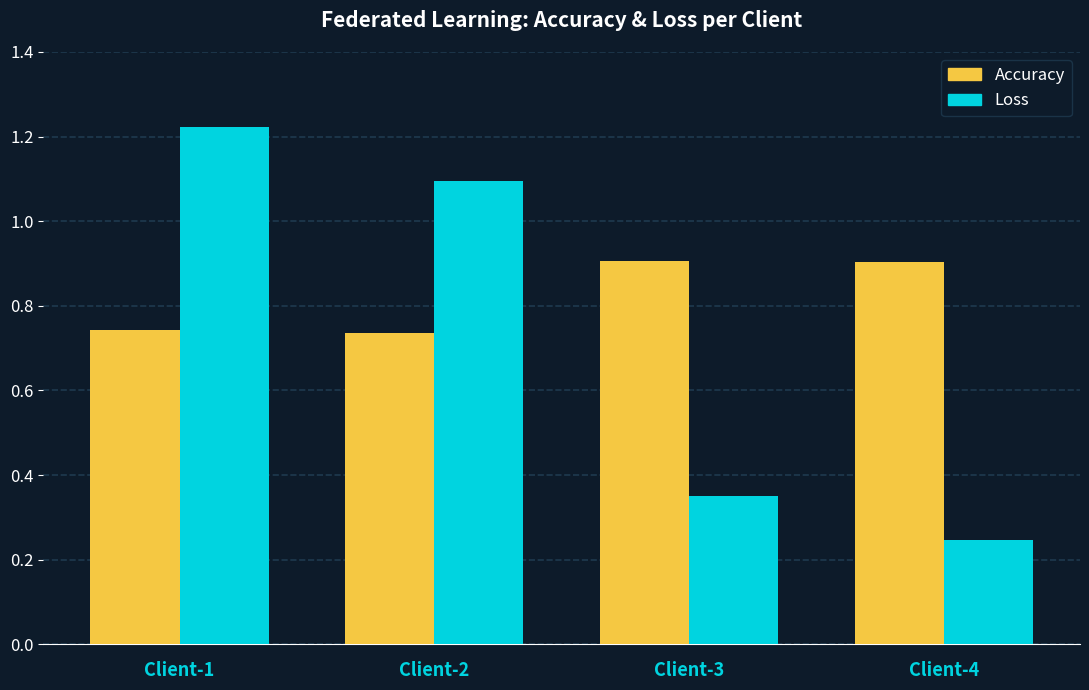

Does the chart contain any negative values?

No